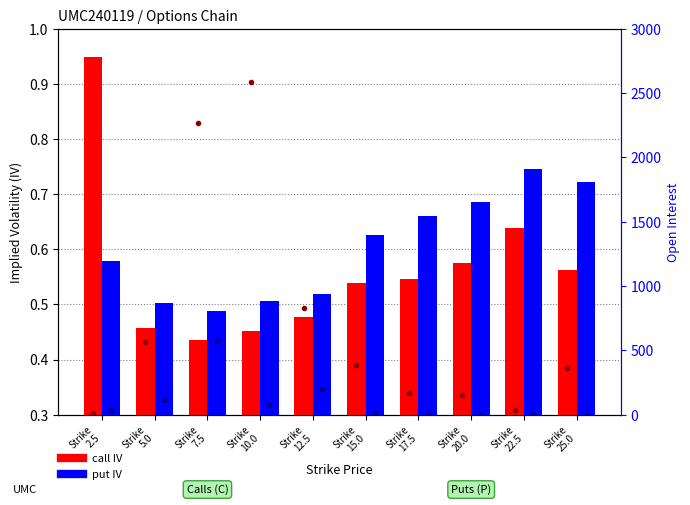

The value of call OI at Strike
7.5 is 2269.0. True or false?

True